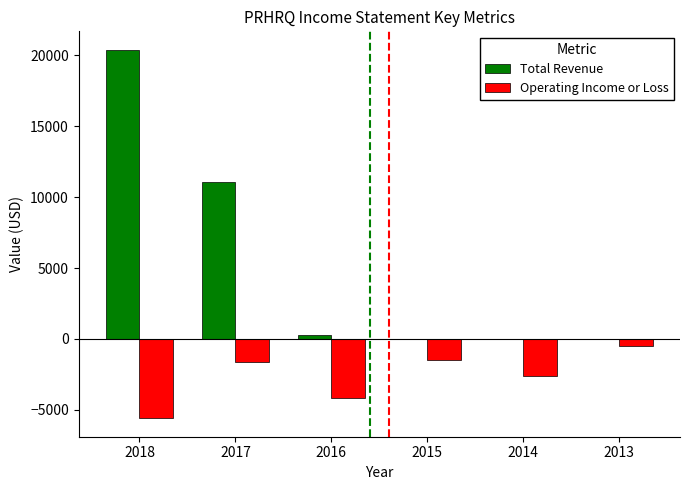

What is the total value across all series at 2016?

-3900